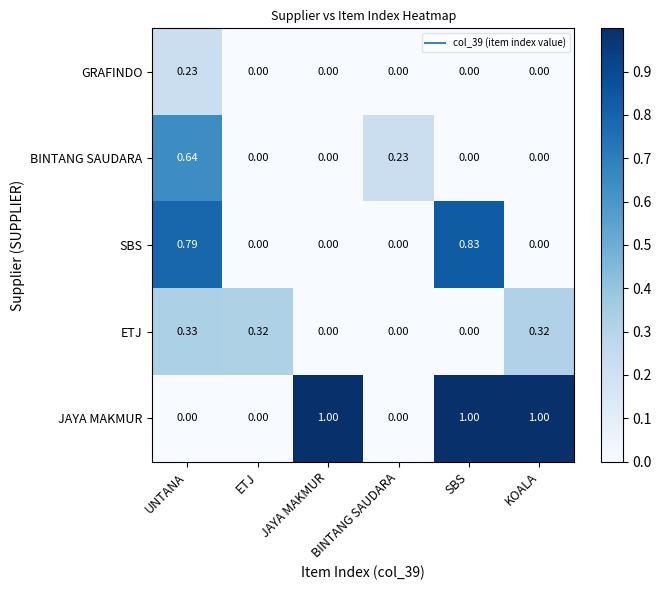

Count the number of data series in this chart.

5